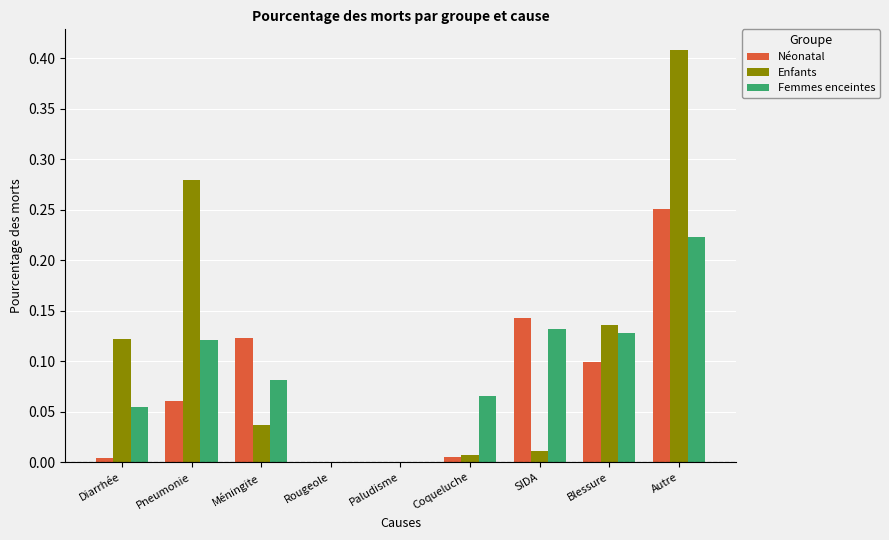

Between Paludisme and Coqueluche, which series saw the biggest shift?

Femmes enceintes